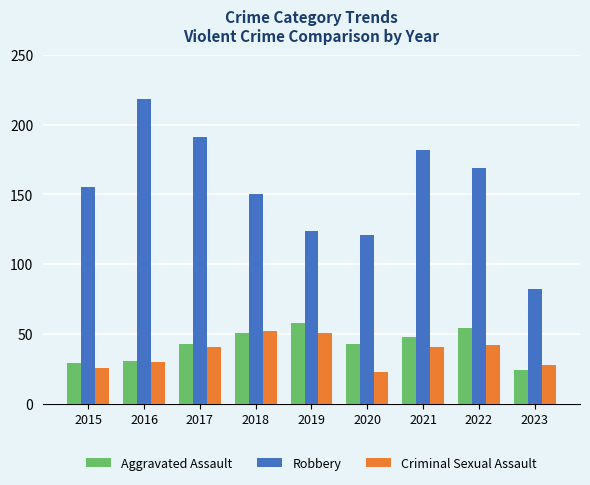

Reading left to right, list all the values displayed in this chart.

Aggravated Assault: 2015=29	2016=31	2017=43	2018=51	2019=58	2020=43	2021=48	2022=54	2023=24
Robbery: 2015=155	2016=218	2017=191	2018=150	2019=124	2020=121	2021=182	2022=169	2023=82
Criminal Sexual Assault: 2015=26	2016=30	2017=41	2018=52	2019=51	2020=23	2021=41	2022=42	2023=28